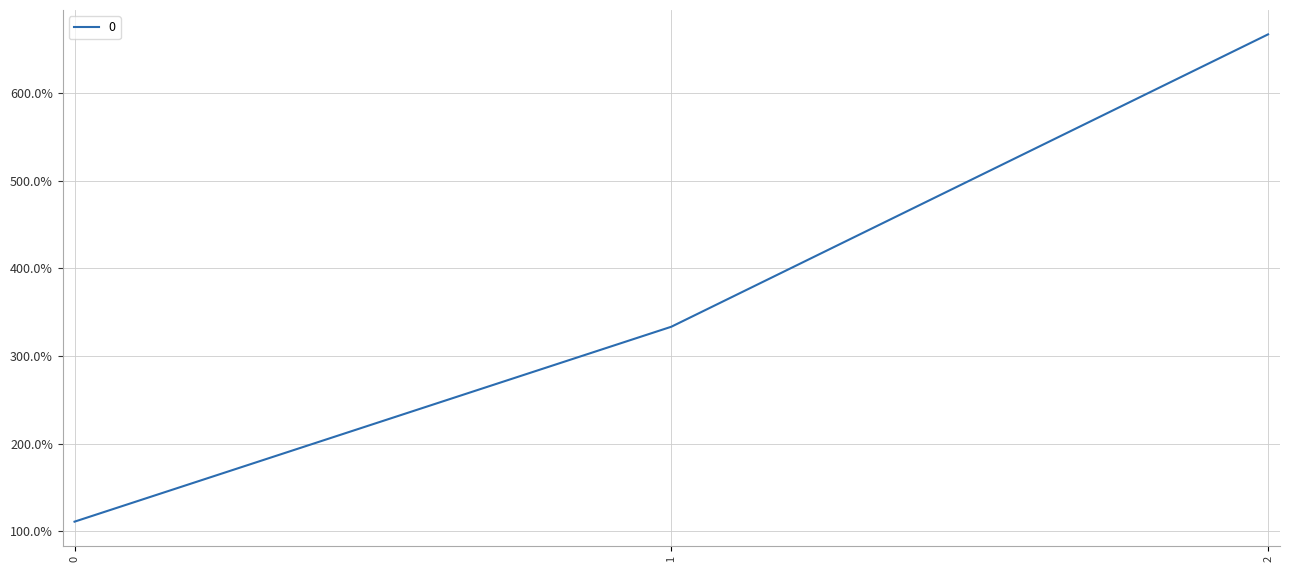

Does the chart display data point markers on the line(s)?

No